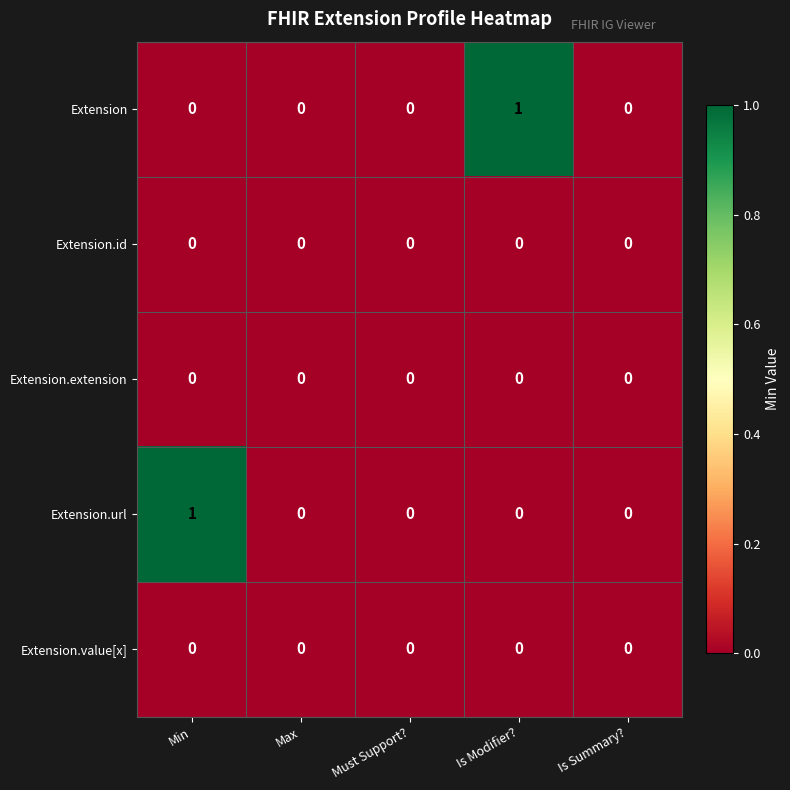

True or false: Extension has a value of -1 at Is Summary?.

False